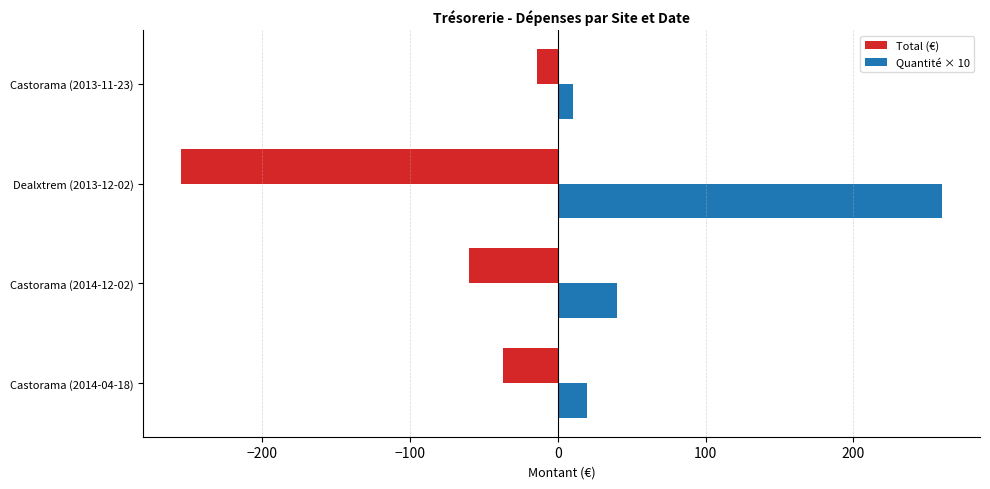

Is it true that Quantité × 10 equals 20.0 at Castorama (2014-04-18)?

True